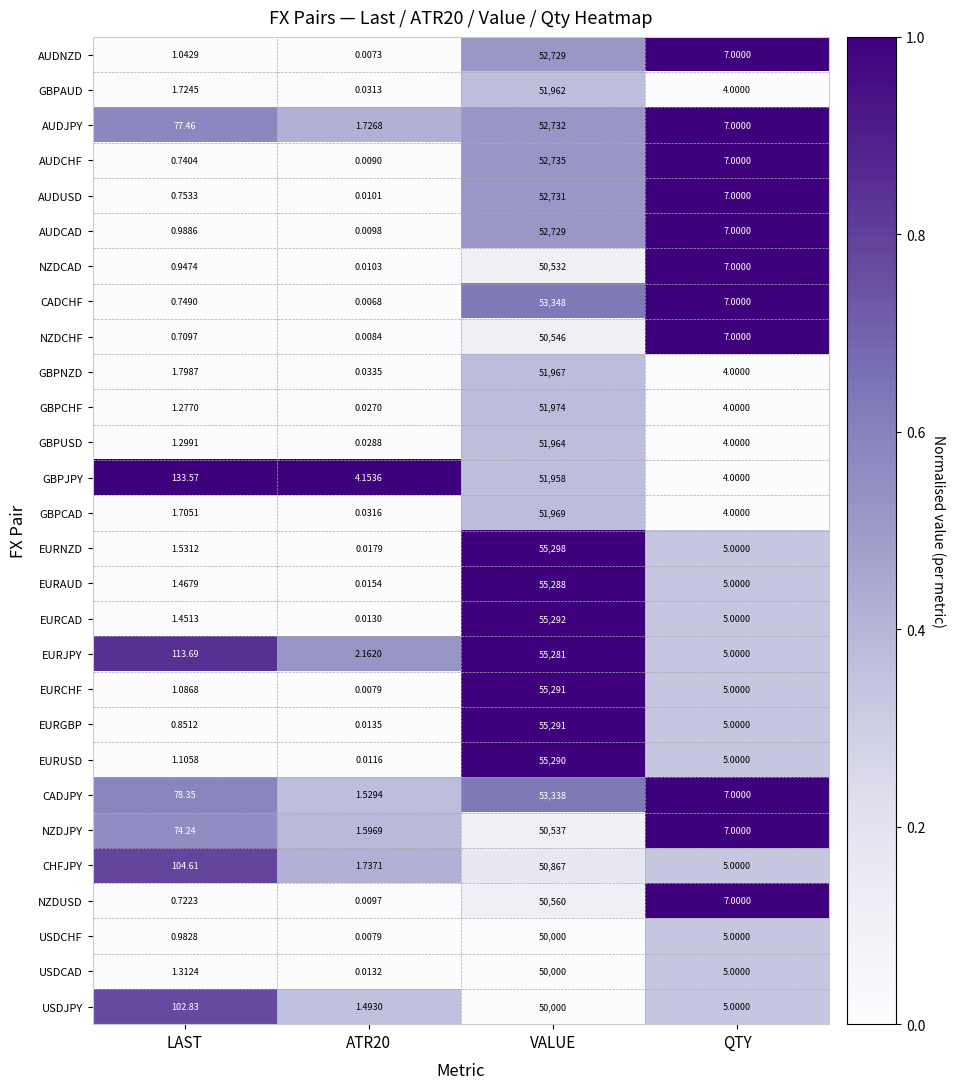

Which series has the widest spread of values?

EURNZD